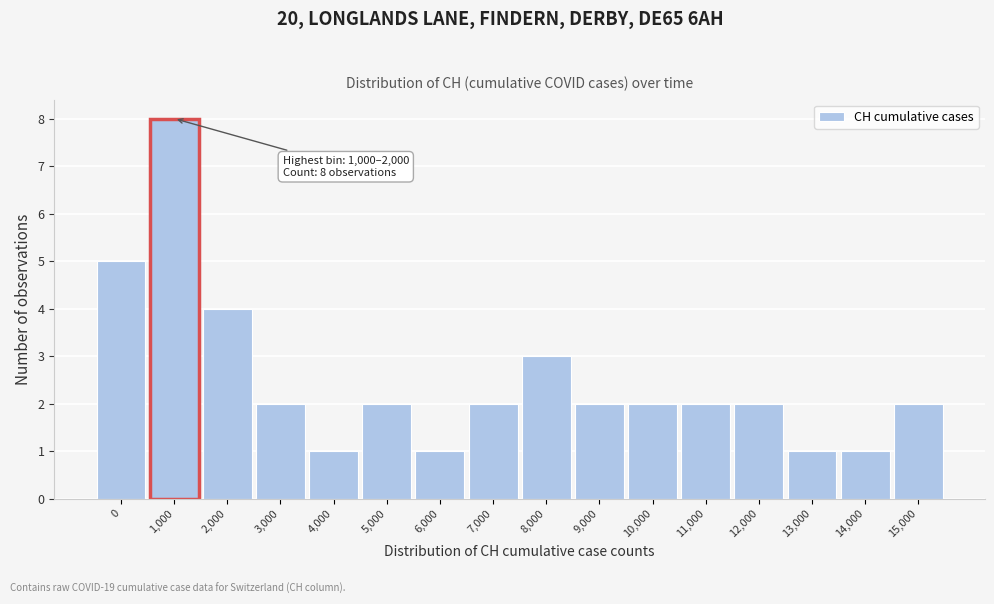

Reading left to right, what are all the values shown in this chart?

0=5	1,000=8	2,000=4	3,000=2	4,000=1	5,000=2	6,000=1	7,000=2	8,000=3	9,000=2	10,000=2	11,000=2	12,000=2	13,000=1	14,000=1	15,000=2